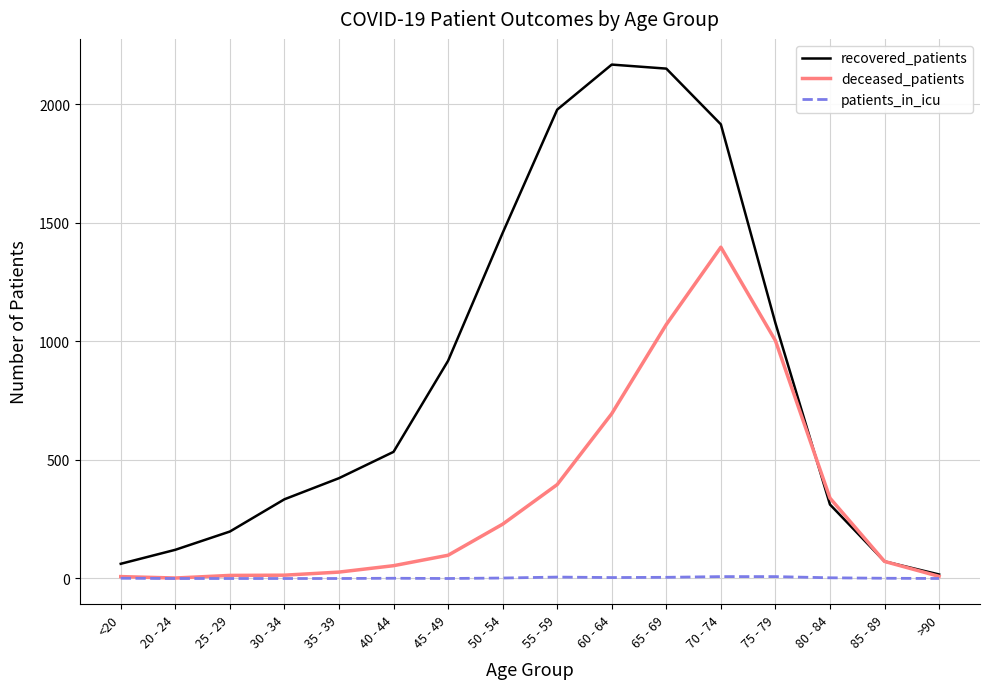

True or false: patients_in_icu has a value of 3 at 80 - 84.

True